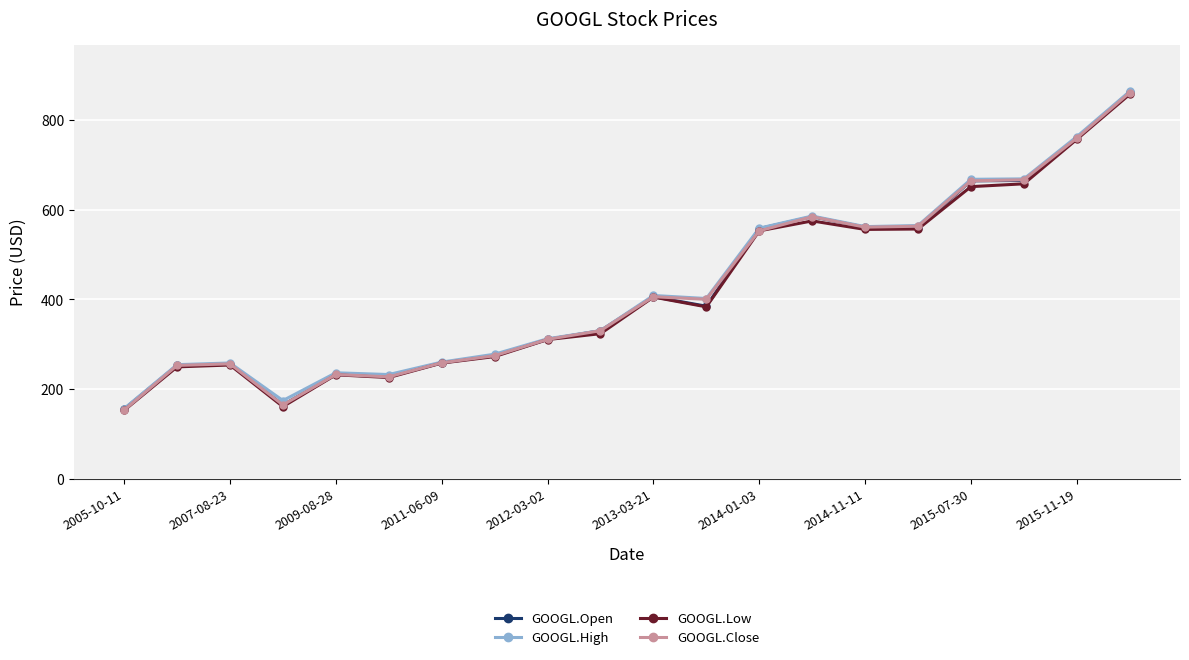

What is the lowest value of the GOOGL.Low series?

152.6